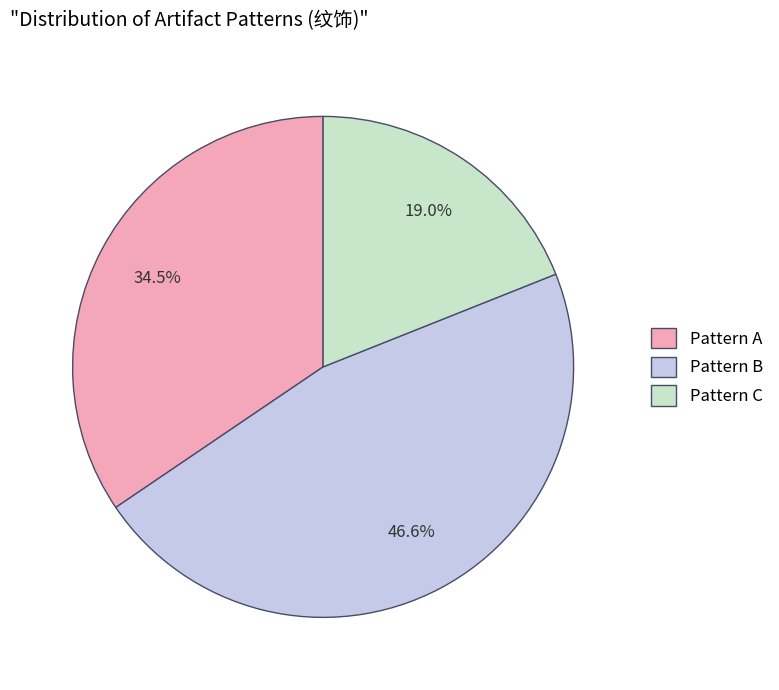

Rank the categories by value from lowest to highest.

Pattern C, Pattern A, Pattern B